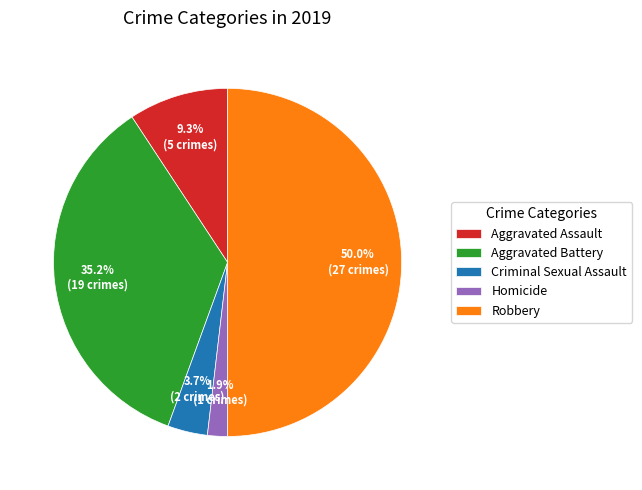

To the nearest percent, what is the difference between the Robbery and Criminal Sexual Assault slice percentages?

46%